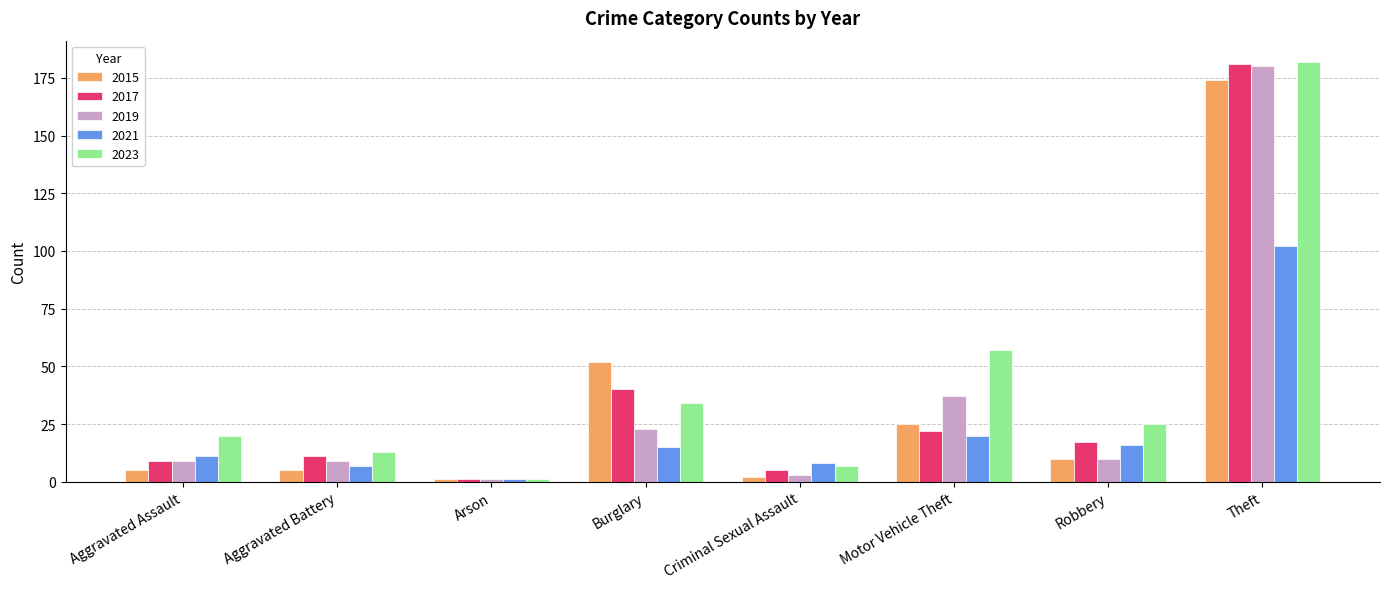

The value of 2015 at Aggravated Battery is 5. True or false?

True